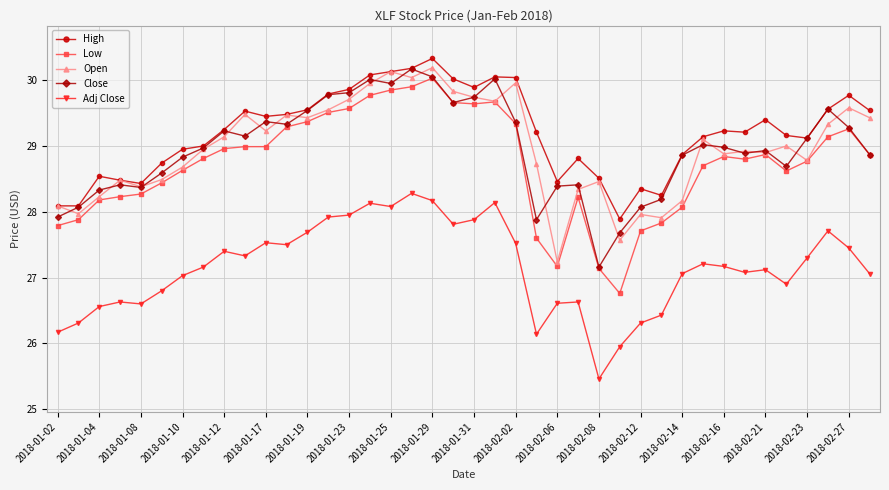

True or false: Low and High intersect in this chart.

False